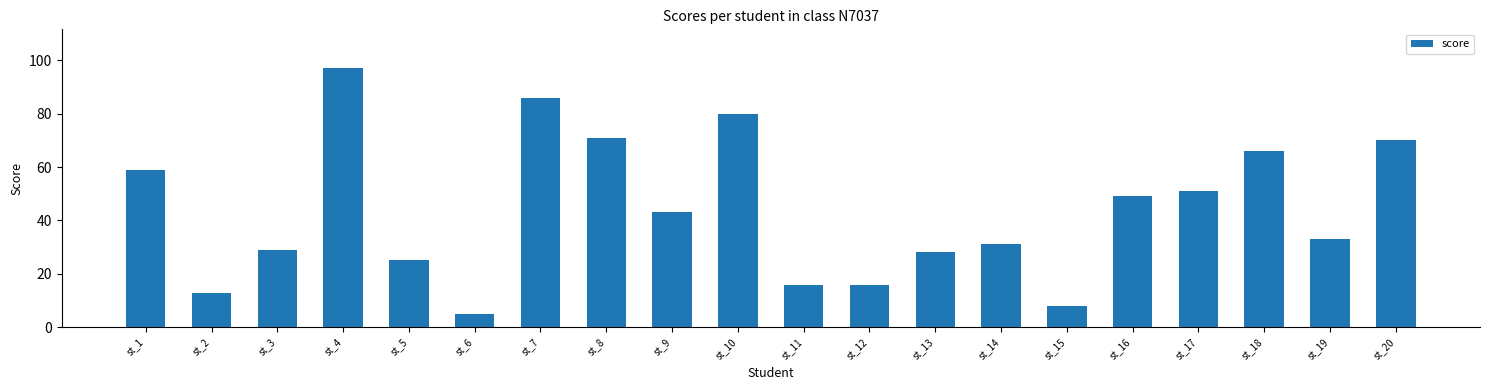

Reading left to right, extract all data points from this chart.

st_1=59	st_2=13	st_3=29	st_4=97	st_5=25	st_6=5	st_7=86	st_8=71	st_9=43	st_10=80	st_11=16	st_12=16	st_13=28	st_14=31	st_15=8	st_16=49	st_17=51	st_18=66	st_19=33	st_20=70